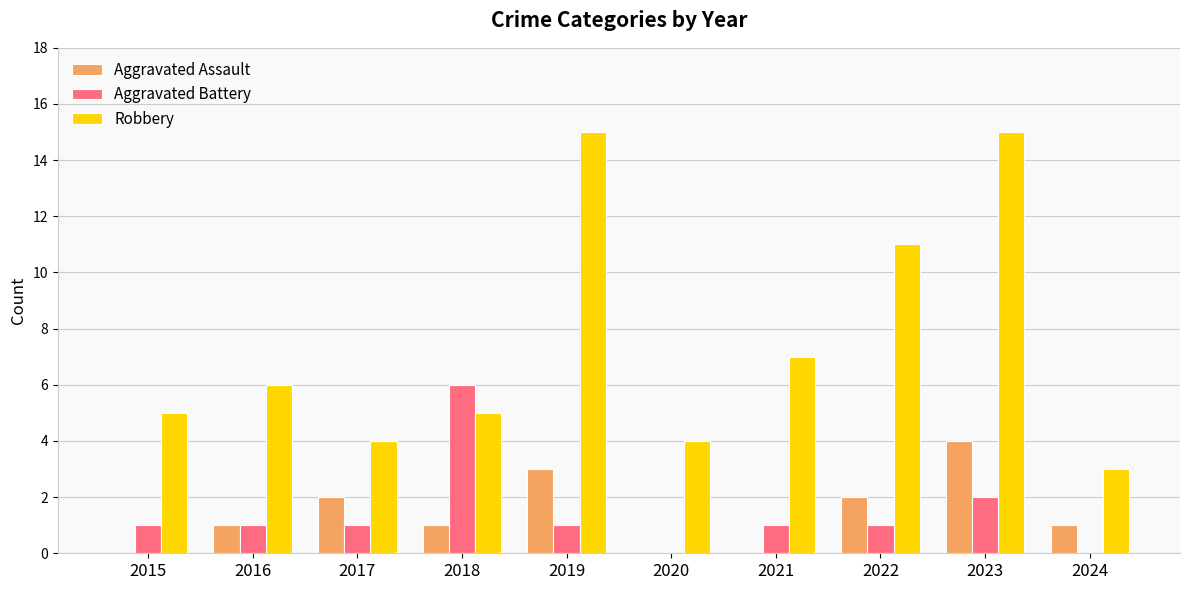

Which series has the largest total across all categories?

Robbery